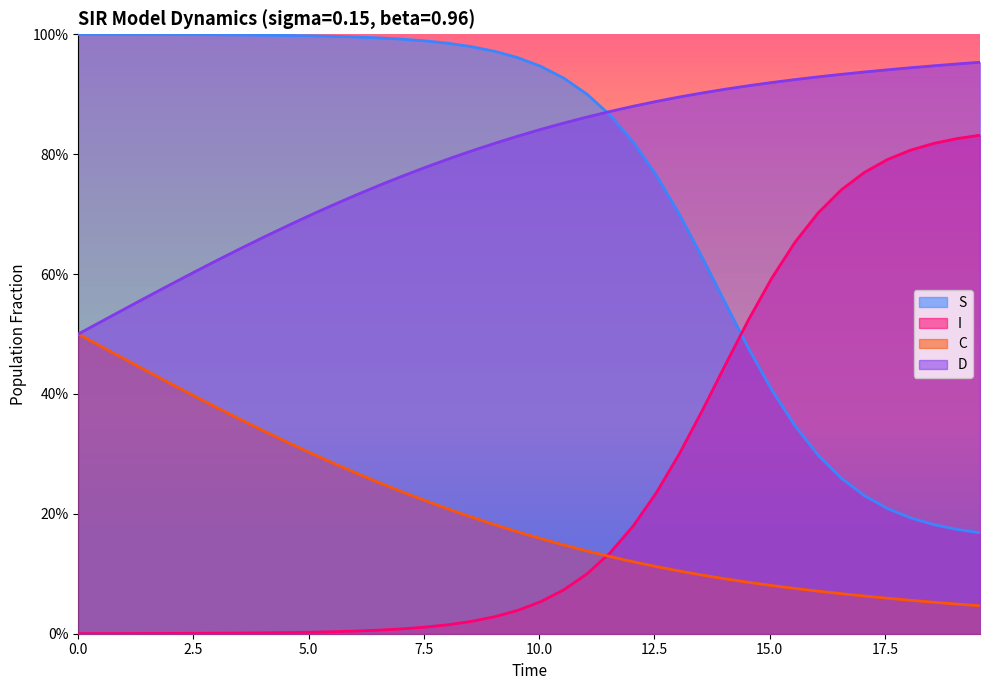

True or false: D and C cross at least once.

False